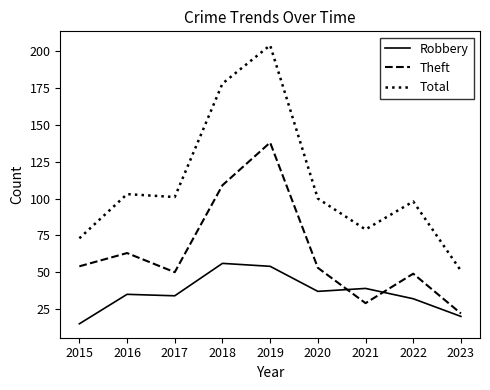

Is this an area chart (filled region under the line)?

No